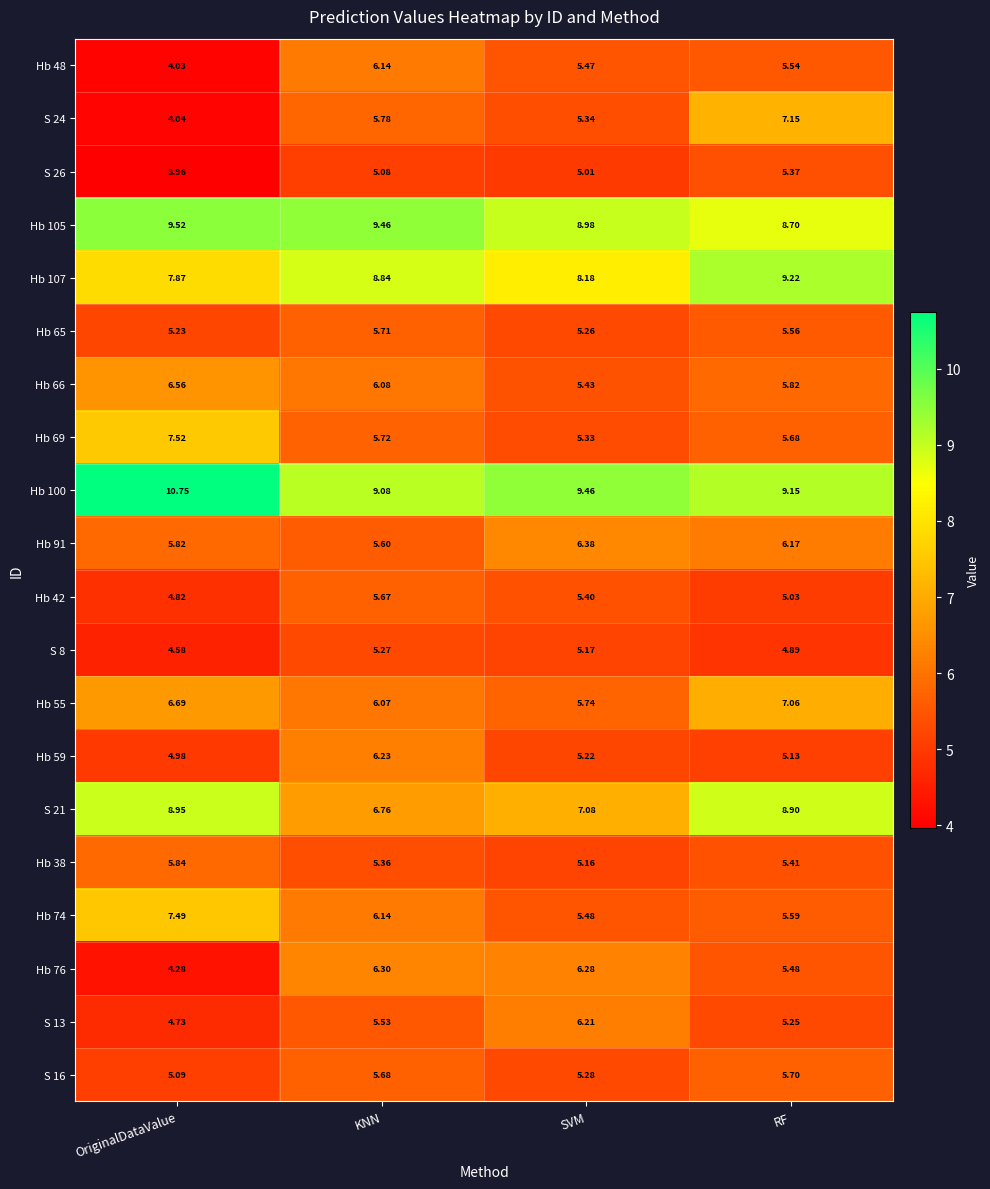

Which series changed the most between OriginalDataValue and RF?

S 24